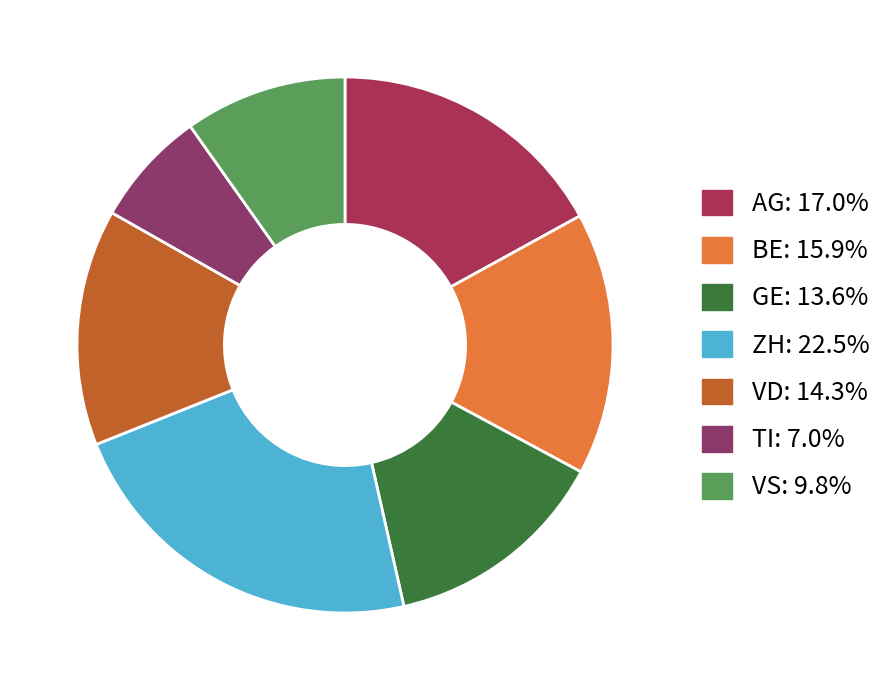

How many slices are in this pie chart?

7